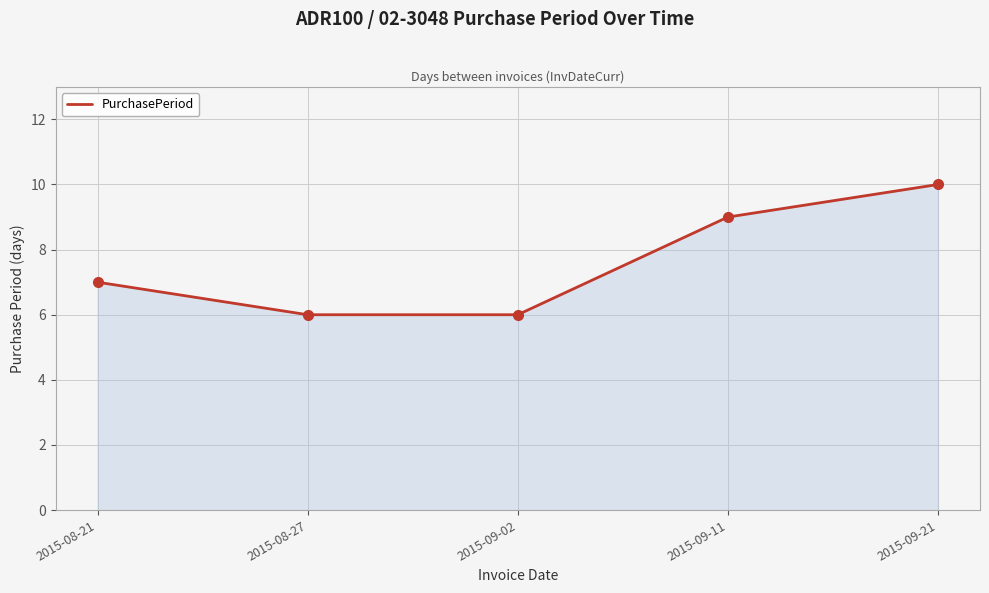

True or false: the data has more than 0 interior local peaks.

False